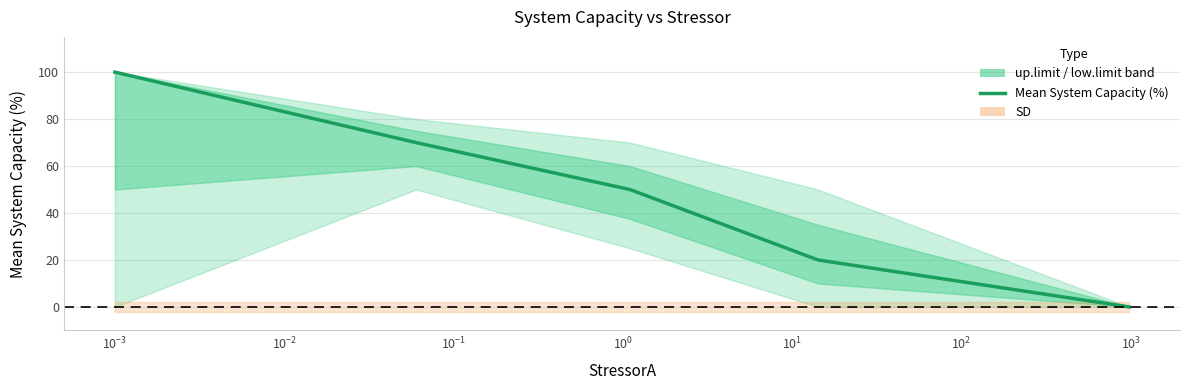

Count the values in the range 20 to 70.

3